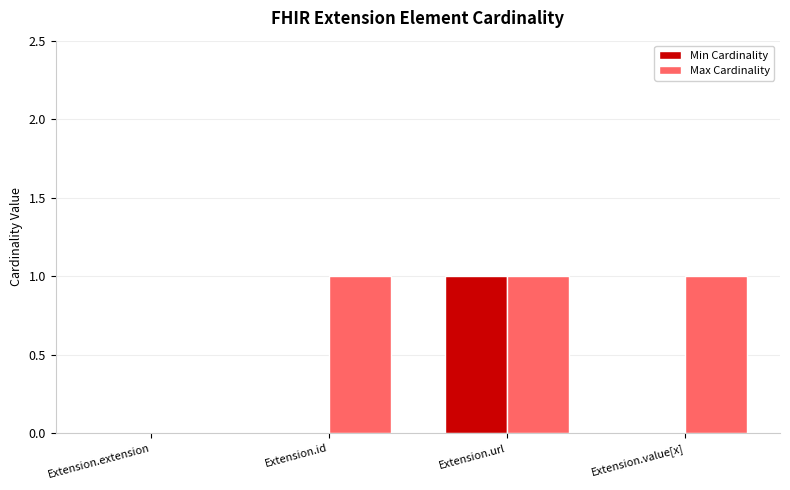

How many positive values does the Max Cardinality series have?

3